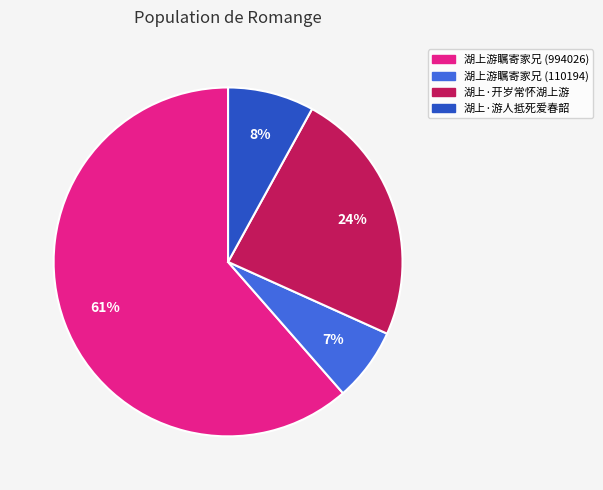

Rank the categories by value from lowest to highest.

湖上游瞩寄家兄 (110194), 湖上·游人抵死爱春韶, 湖上·开岁常怀湖上游, 湖上游瞩寄家兄 (994026)